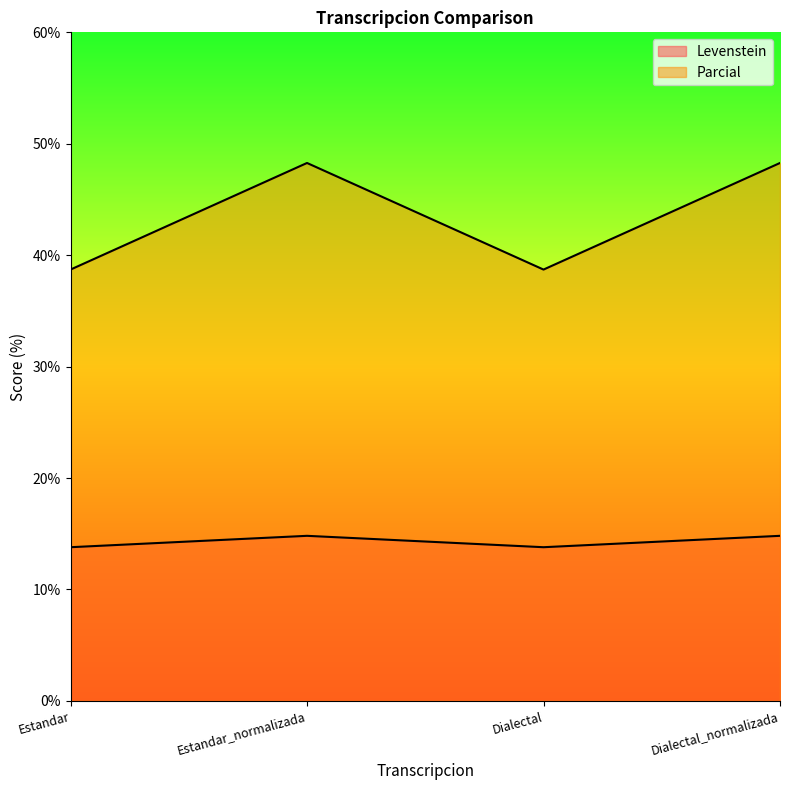

How many data points does each series have?

4